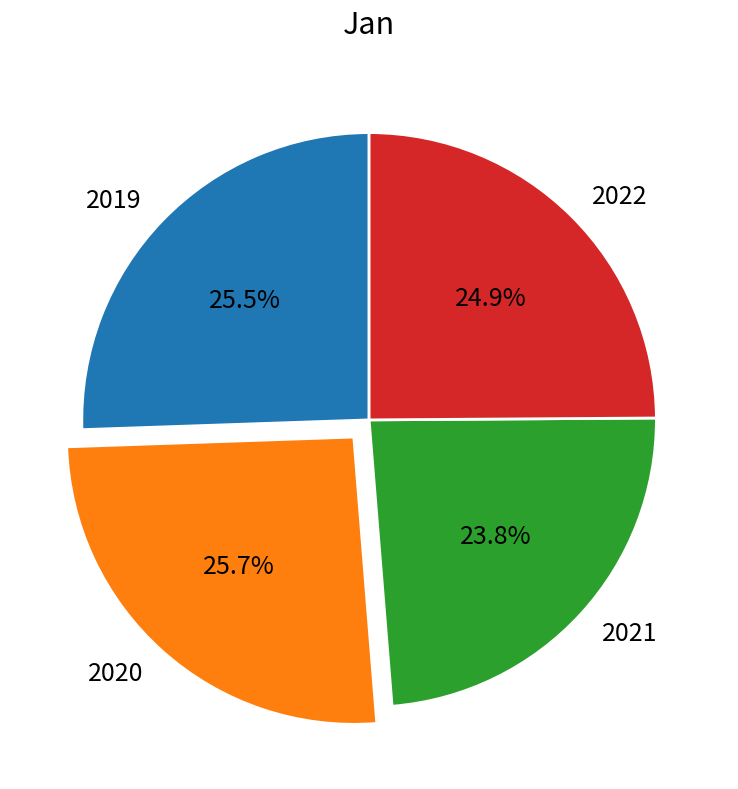

True or false: 2021 accounts for 16% of the total.

False